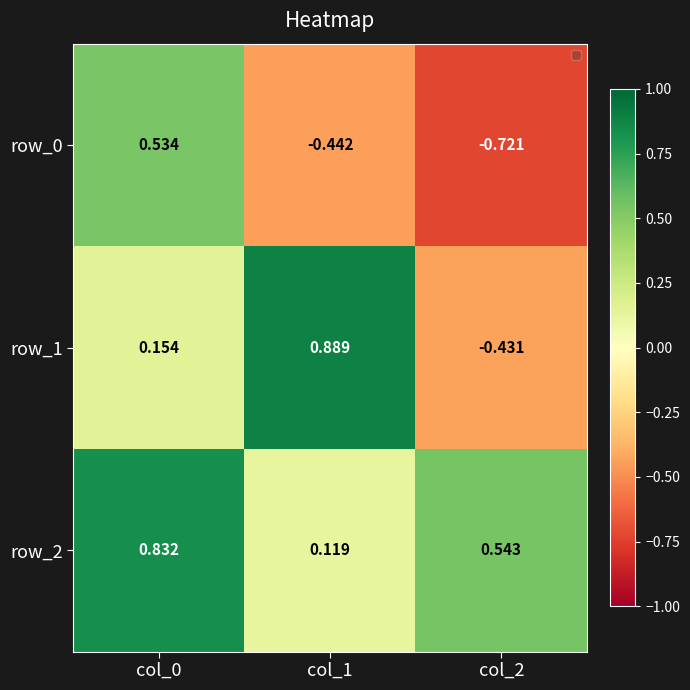

What is the difference between the highest and lowest values at col_0?

0.7